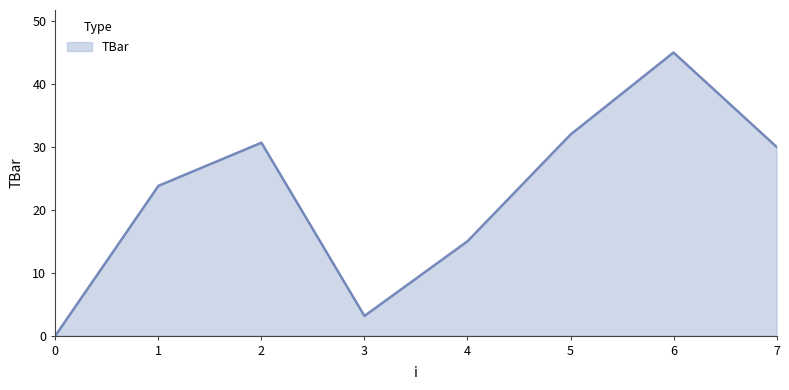

At which category does the chart reach its peak across all series?

6